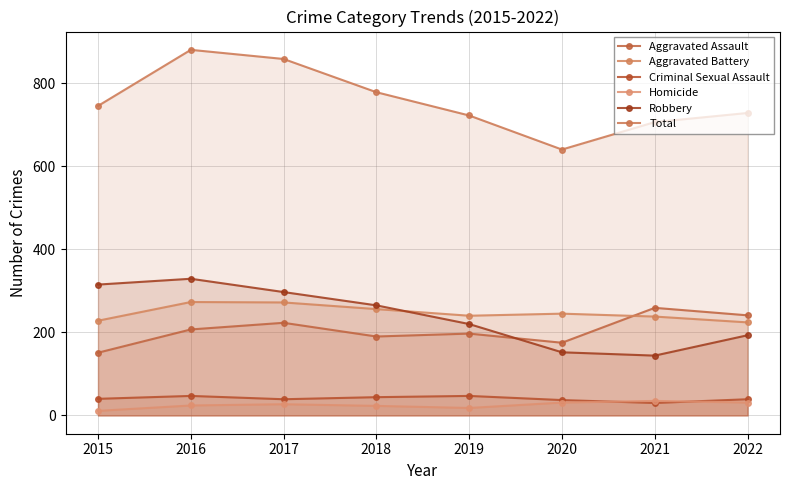

List the labels in order of Criminal Sexual Assault value, smallest first.

2021, 2020, 2017, 2022, 2015, 2018, 2016, 2019